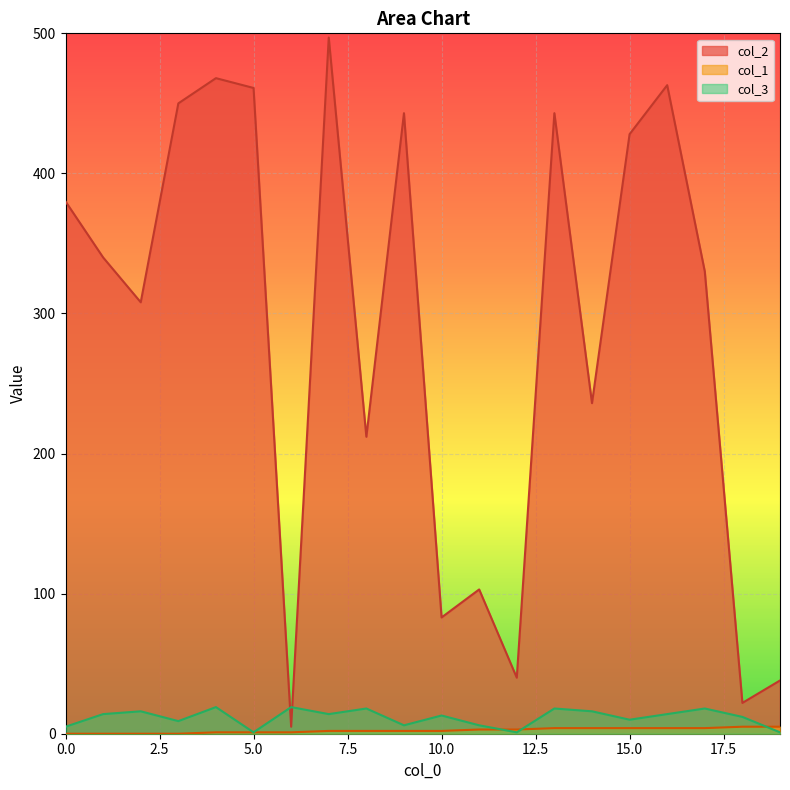

How many data points in col_1 are less than 2?

7